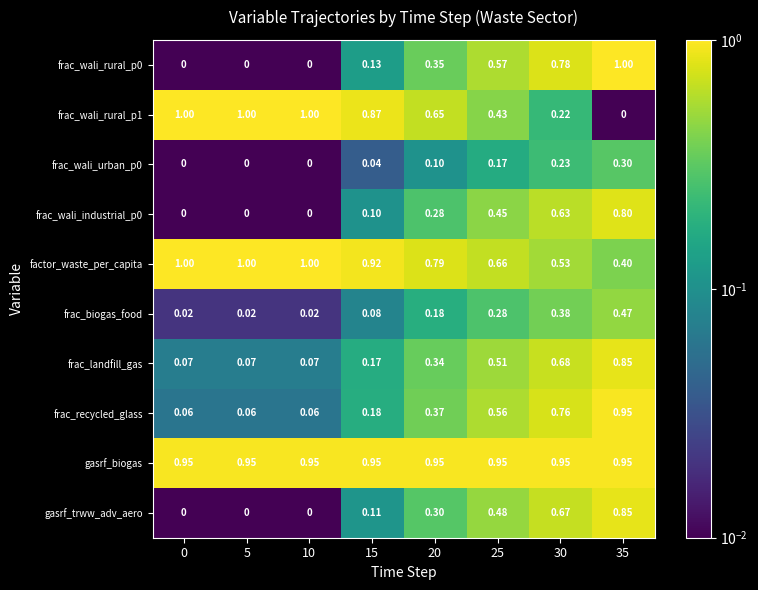

Is the value of factor_waste_per_capita at 30 greater than the value of frac_recycled_glass at 25?

No